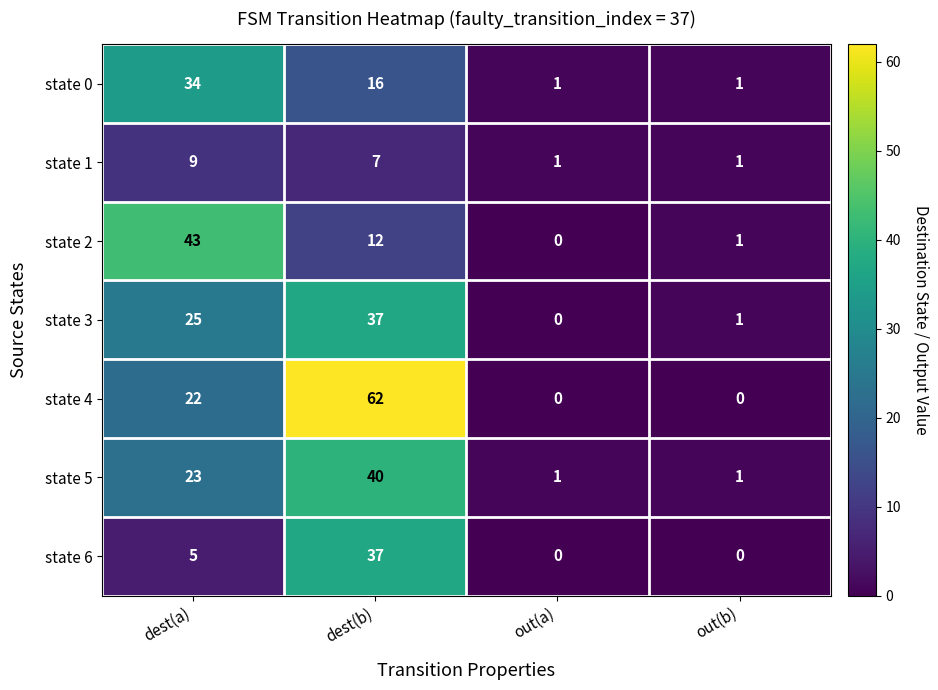

The value of state 3 at dest(b) is 37. True or false?

True